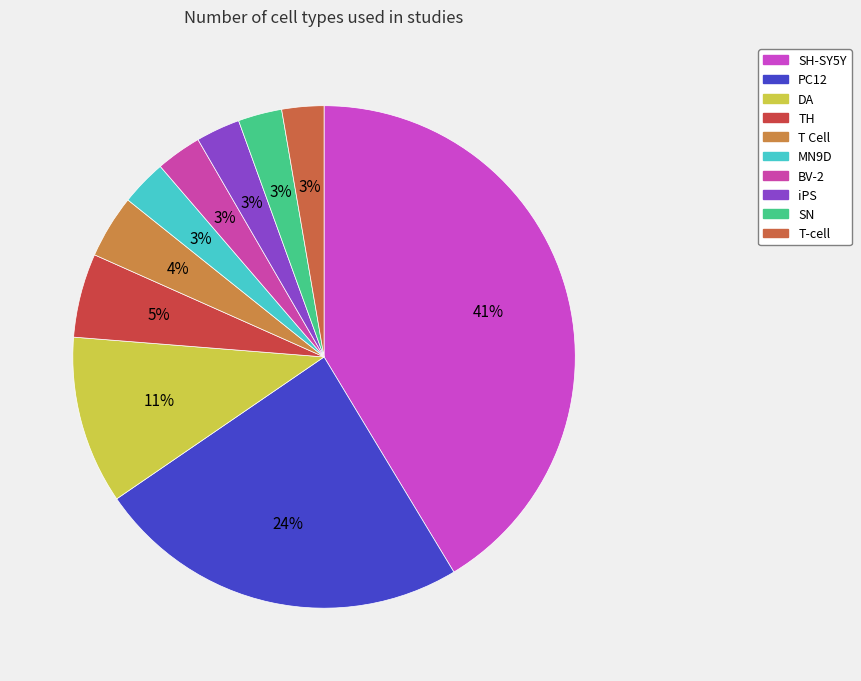

The SN slice represents 3% of the pie. True or false?

True